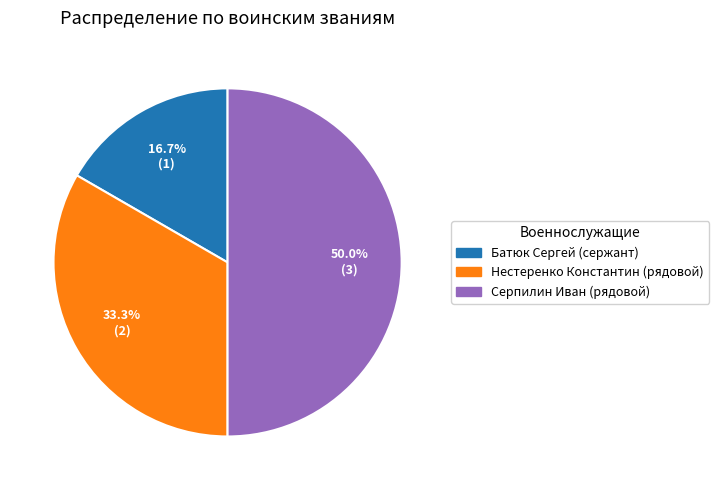

How many slices are in this pie chart?

3